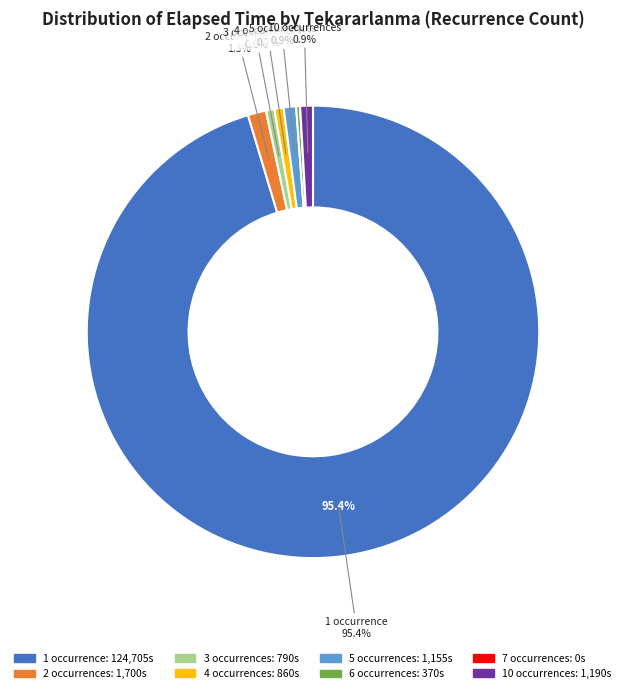

Does any single category account for the majority?

Yes